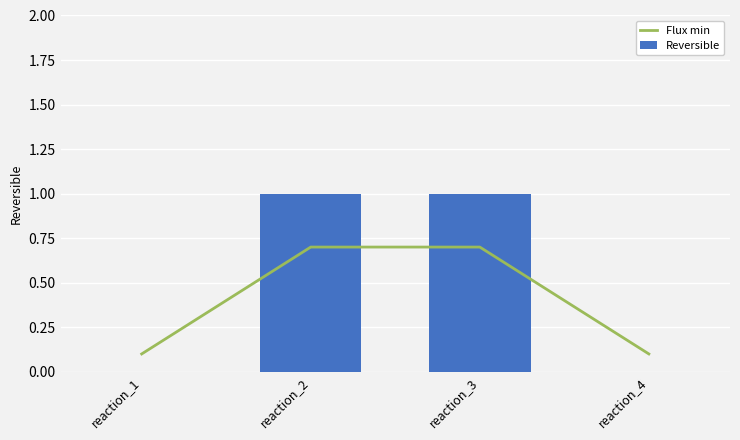

The value of Flux min at reaction_2 is 0.7. True or false?

True